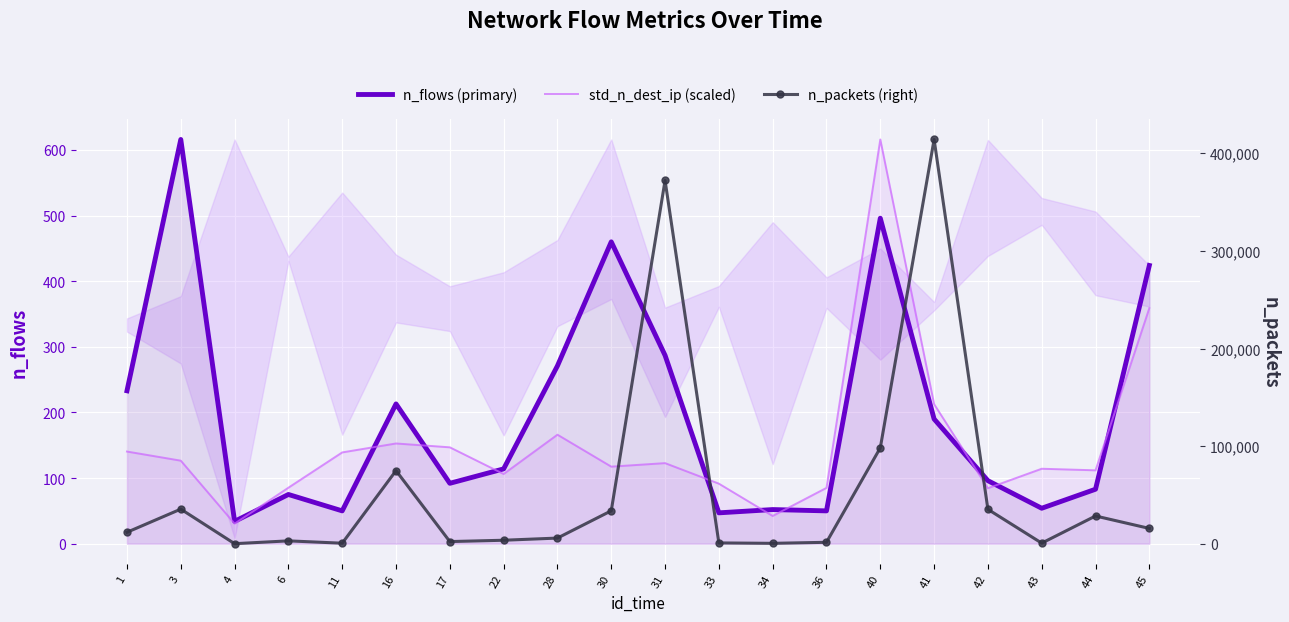

Reading left to right, list all the values displayed in this chart.

n_flows (primary): 233.0	616.0	34.0	75.0	50.0	213.0	92.0	114.0	271.0	460.0	287.0	47.0	52.0	50.0	496.0	190.0	96.0	54.0	83.0	424.0
std_n_dest_ip (scaled): 140.4	126.5	30.5	85.3	139.1	152.7	146.8	106.2	166.1	117.4	122.8	91.5	42.3	85.1	616.0	212.6	84.5	114.2	111.8	359.0
n_packets (right): 11840.0	35544.0	151.0	3042.0	637.0	74950.0	2313.0	3679.0	5895.0	33828.0	372085.0	931.0	514.0	1571.0	98309.0	414045.0	35319.0	725.0	28514.0	15775.0